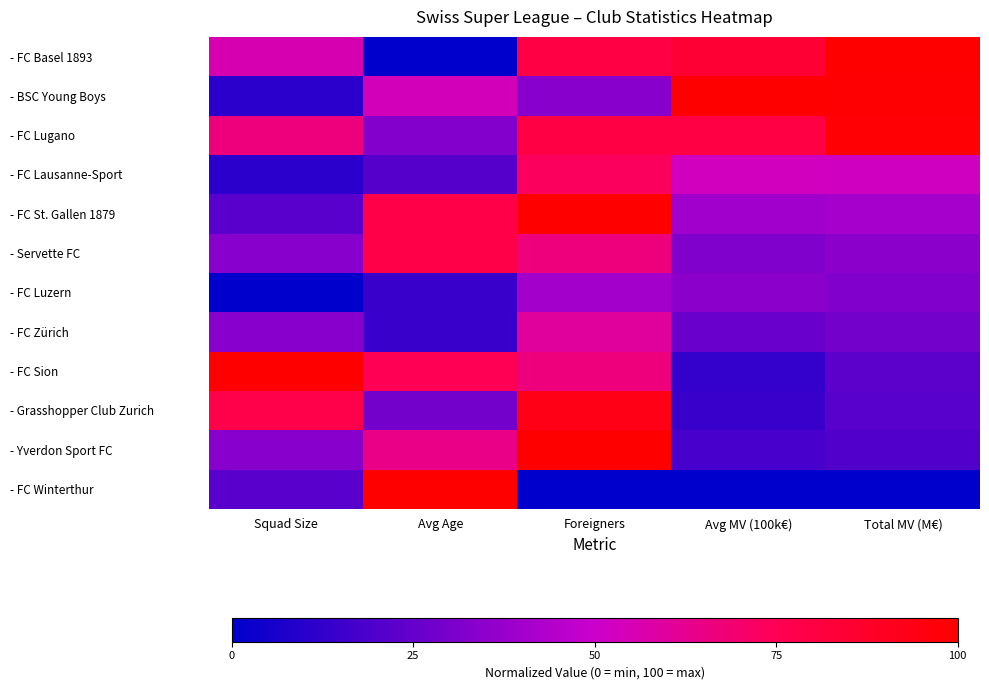

Which series has the largest total across all categories?

- FC Lugano